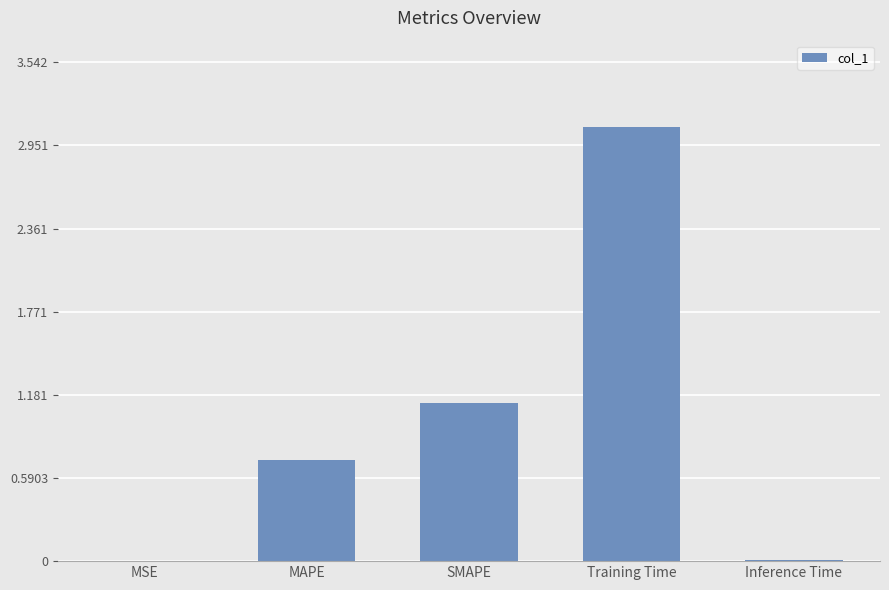

The value at MAPE is 0.7. True or false?

True